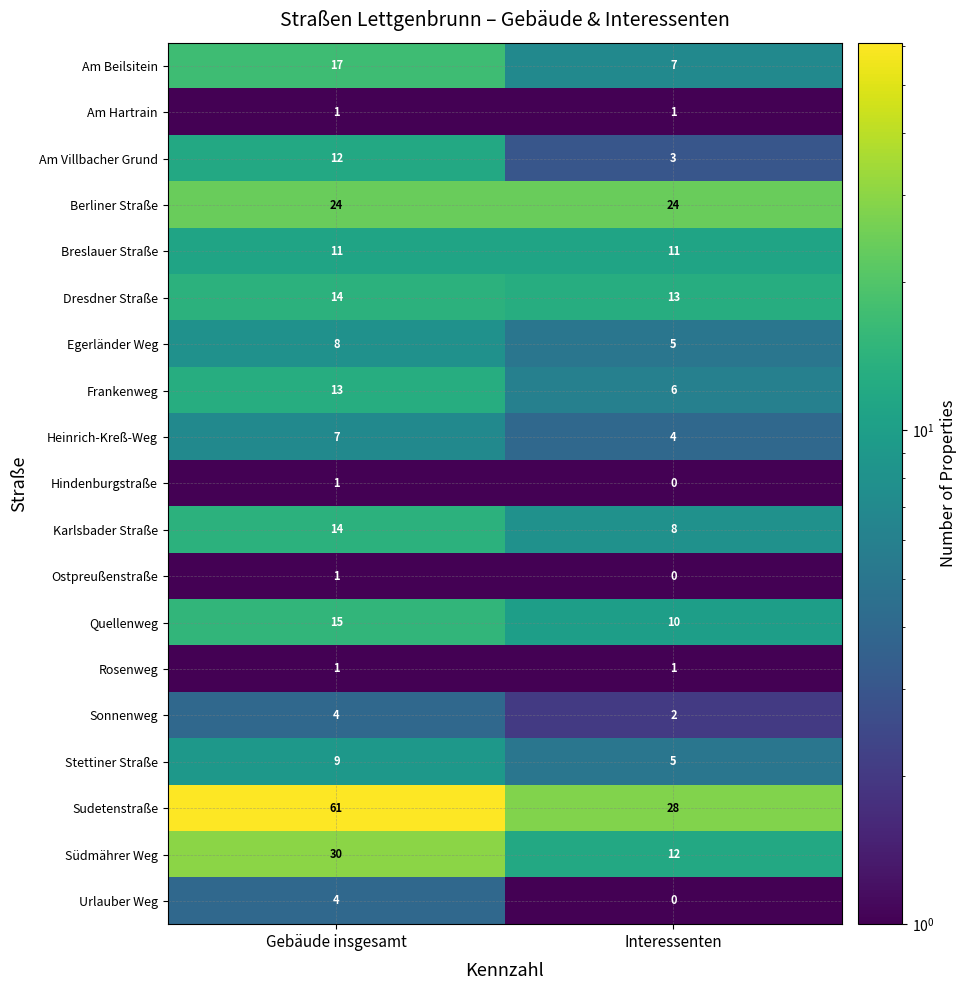

At which category does the chart reach its minimum across all series?

Interessenten